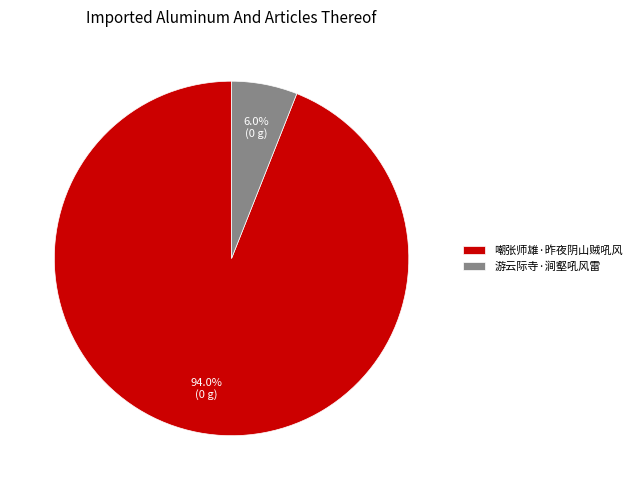

To the nearest percent, what is the combined percentage of 游云际寺·涧壑吼风雷 and 嘲张师雄·昨夜阴山贼吼风?

100%